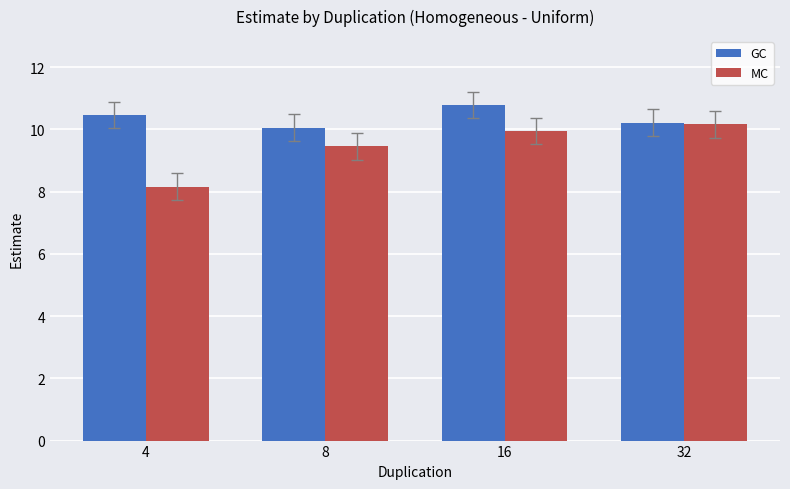

The value of GC at 16 is 10.8. True or false?

True